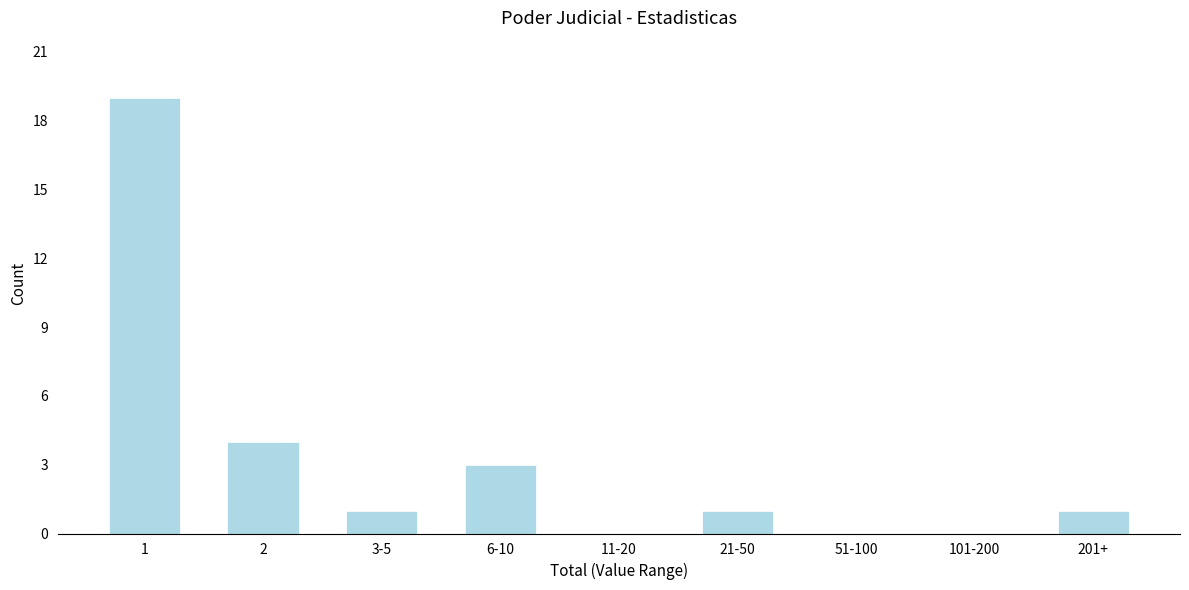

Reading left to right, what are all the values shown in this chart?

1=19	2=4	3-5=1	6-10=3	11-20=0	21-50=1	51-100=0	101-200=0	201+=1